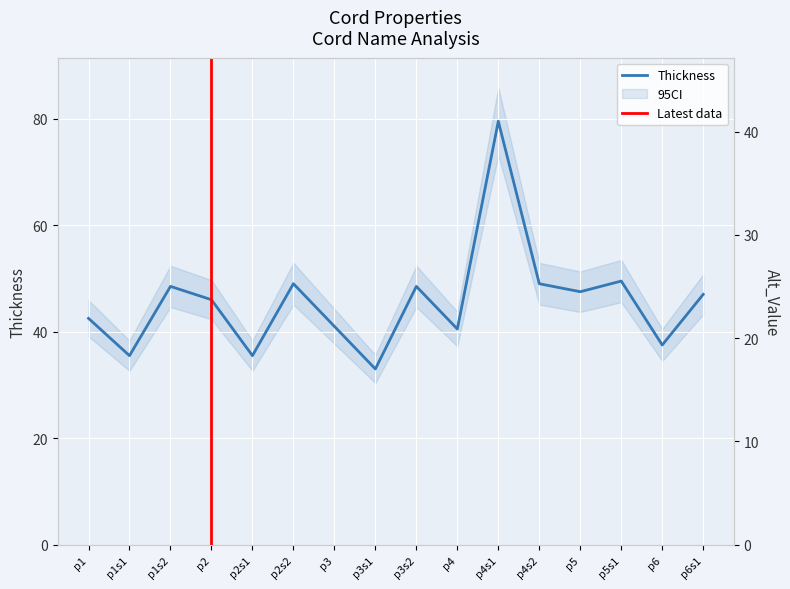

At which label does the data first exceed 47?

p1s2